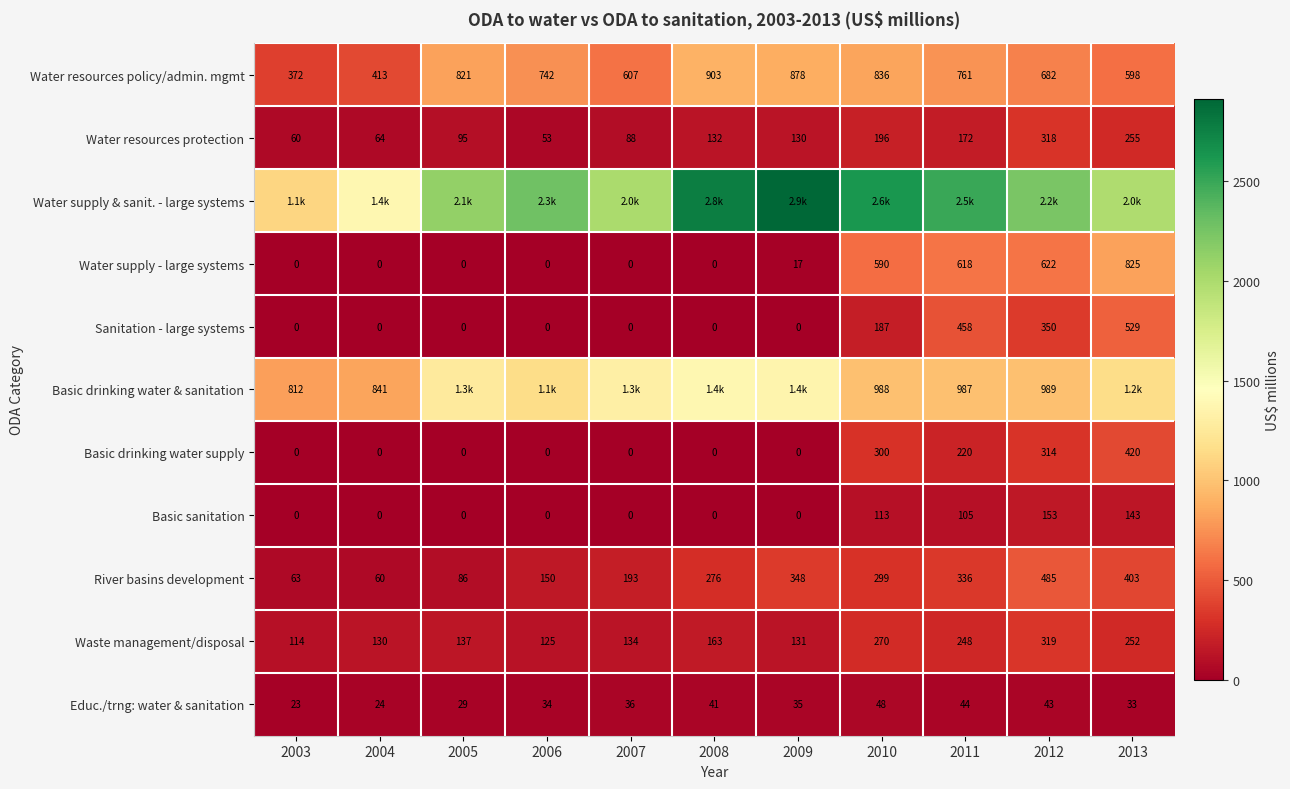

Is the value of Water supply - large systems at 2009 greater than the value of River basins development at 2008?

No